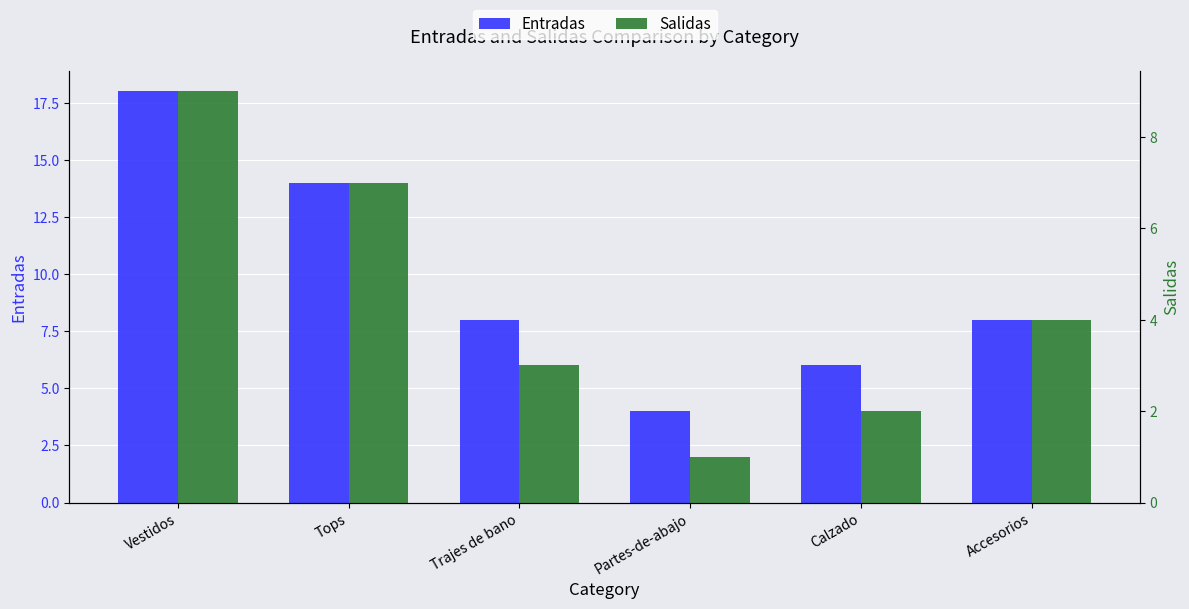

What is the value of the Salidas bar at the 3rd from the left?

3